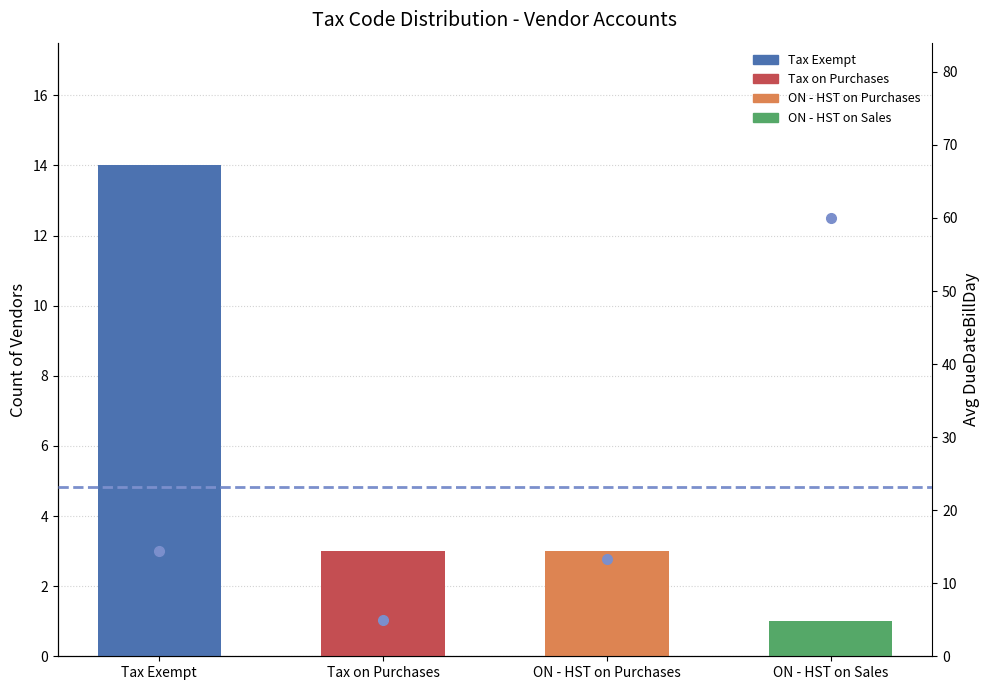

Are the bars grouped side by side (vs. stacked)?

No